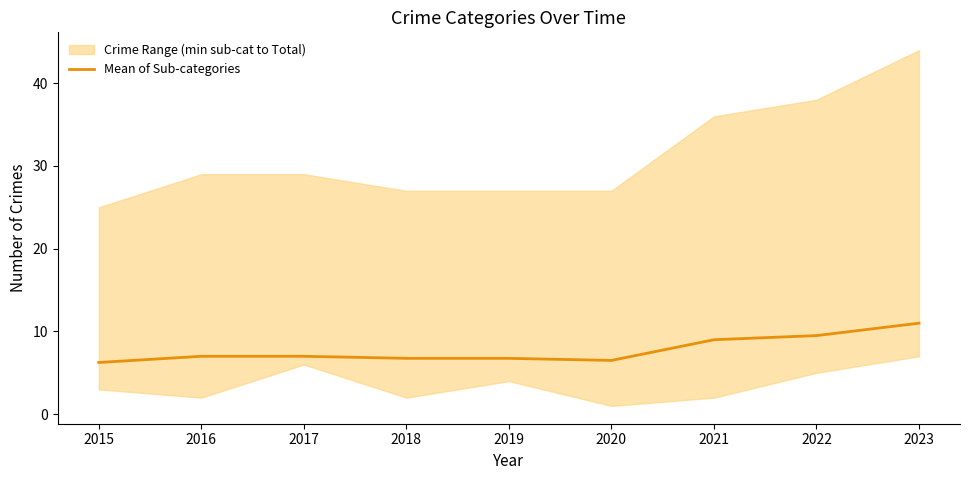

Is it true that the value at 2021 is 9.0?

True